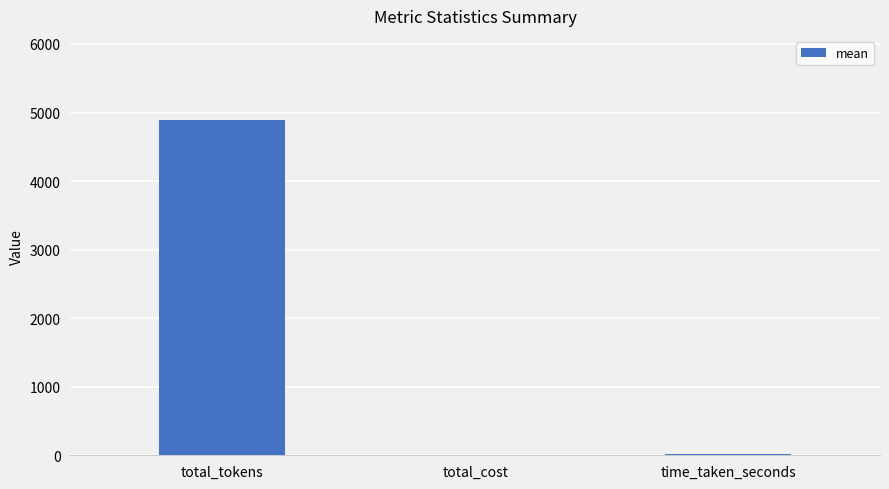

What is the sum of all values?

4912.5